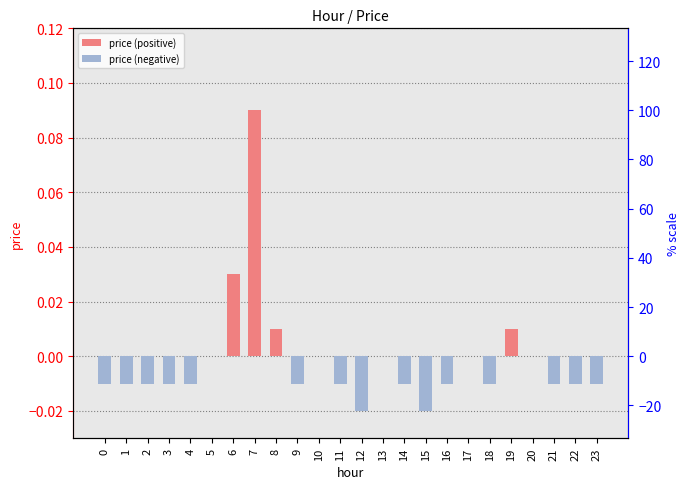

What is the highest value of the price (positive) series?

0.1